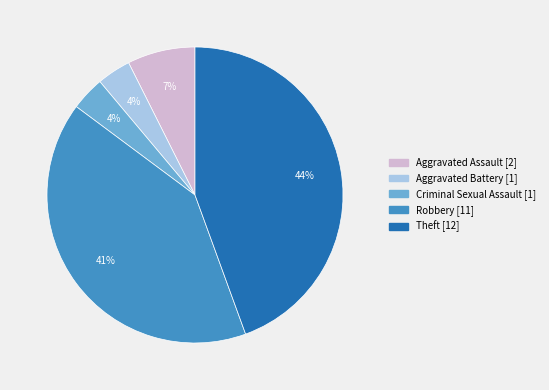

To the nearest percent, what portion does Aggravated Battery represent?

4%